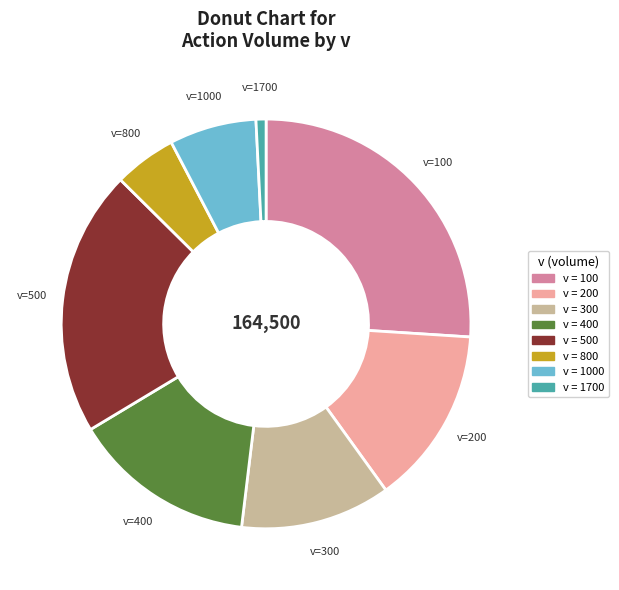

Combined, do v=1000 and v=200 account for over 50%?

No